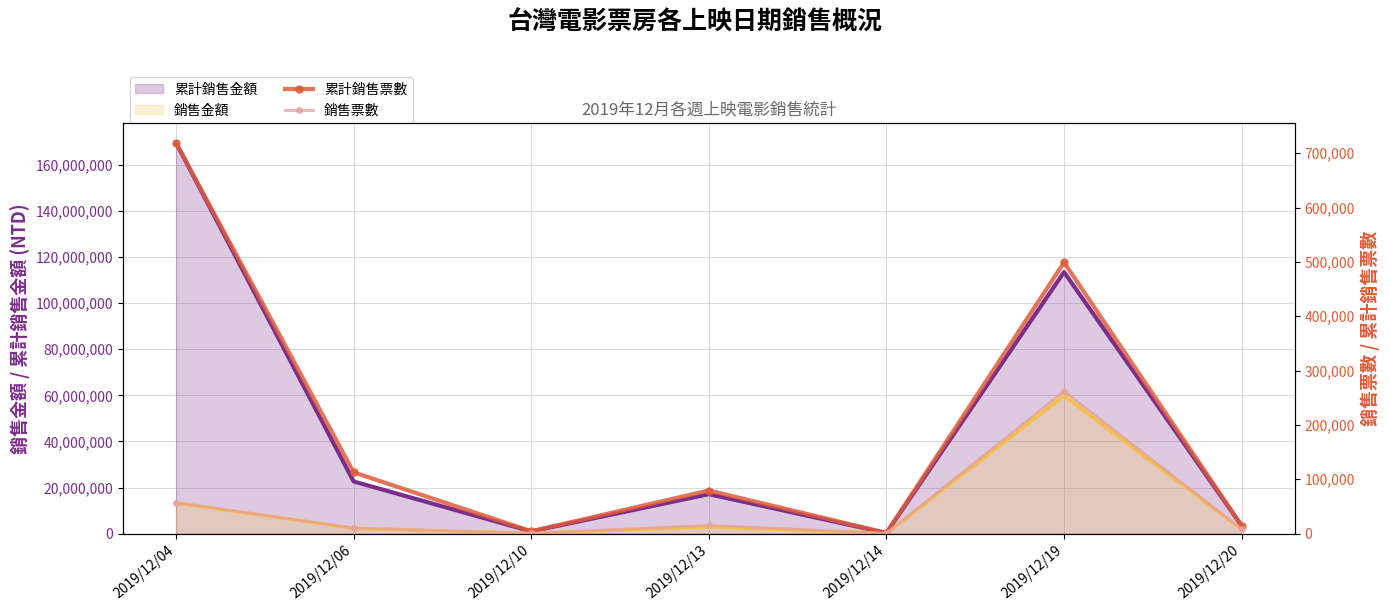

True or false: 銷售票數 and 累計銷售票數 cross at least once.

False